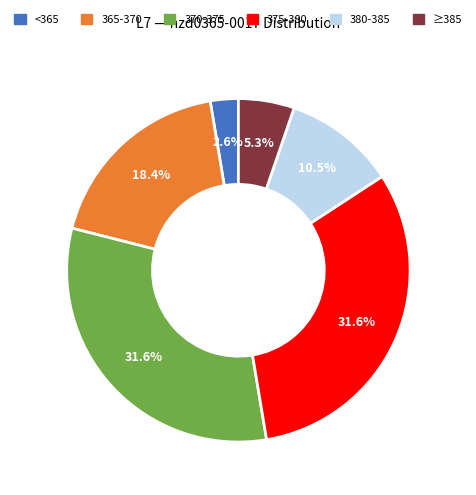

Is there a majority slice in this chart?

No